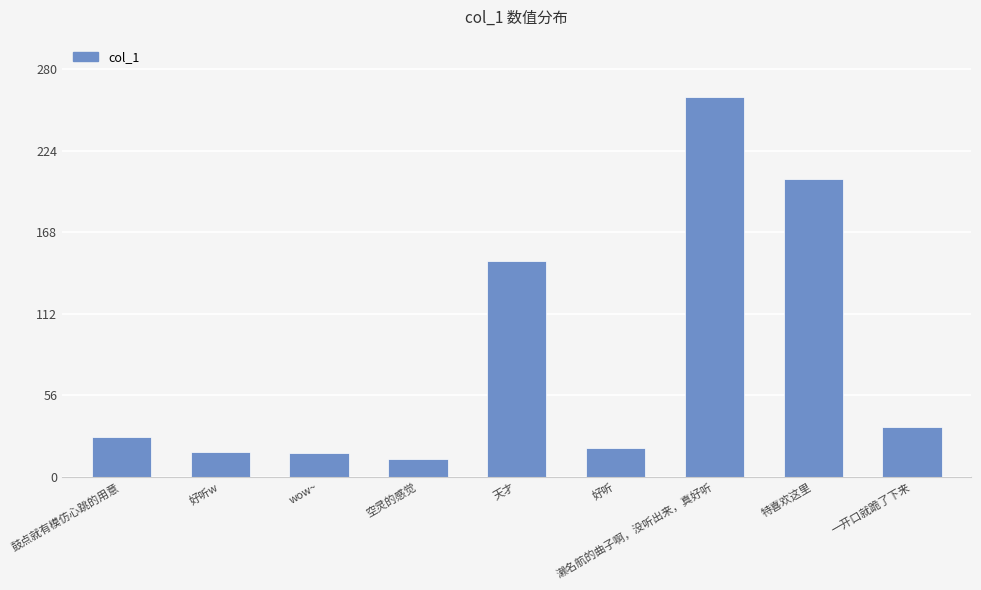

What is the change in value from 鼓点就有模仿心跳的用意 to 濑名航的曲子啊，没听出来，真好听?

+233.6